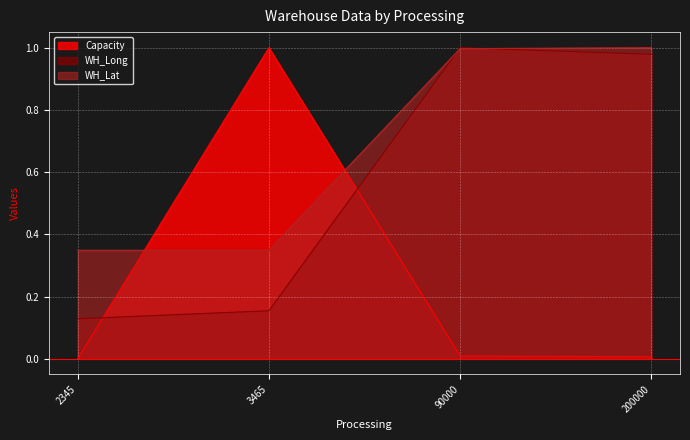

What are all the series names shown in the legend?

Capacity, WH_Long, WH_Lat